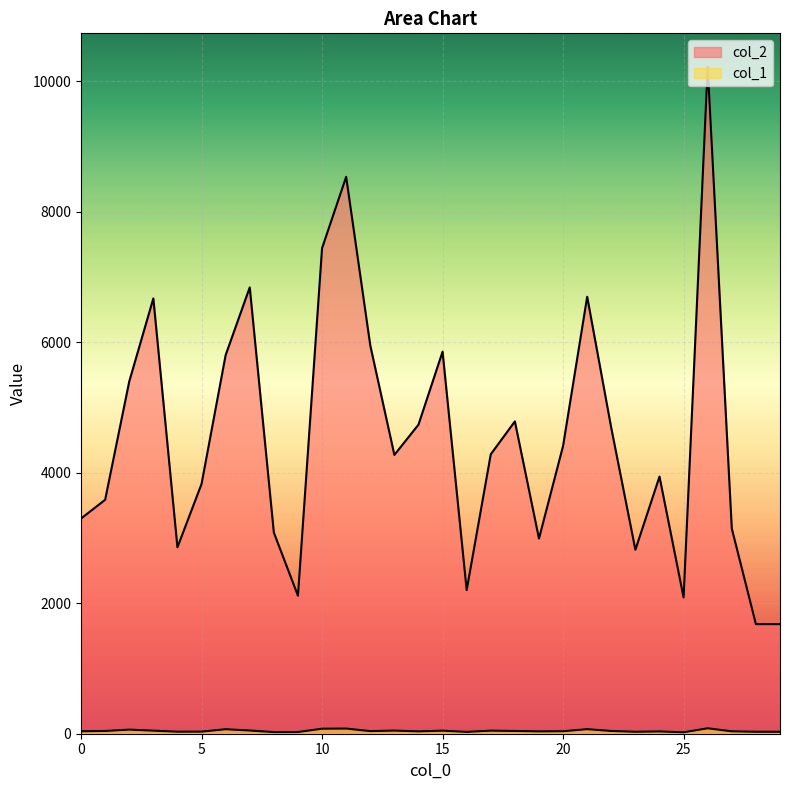

What is the difference between the col_1 values at 14 and 2?

27